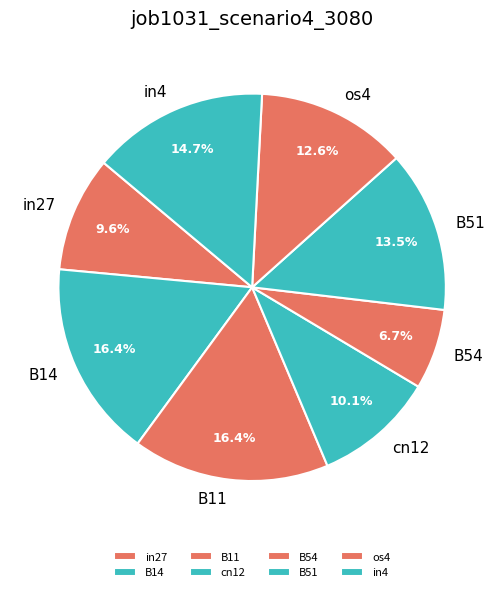

Which slice is the smallest?

B54